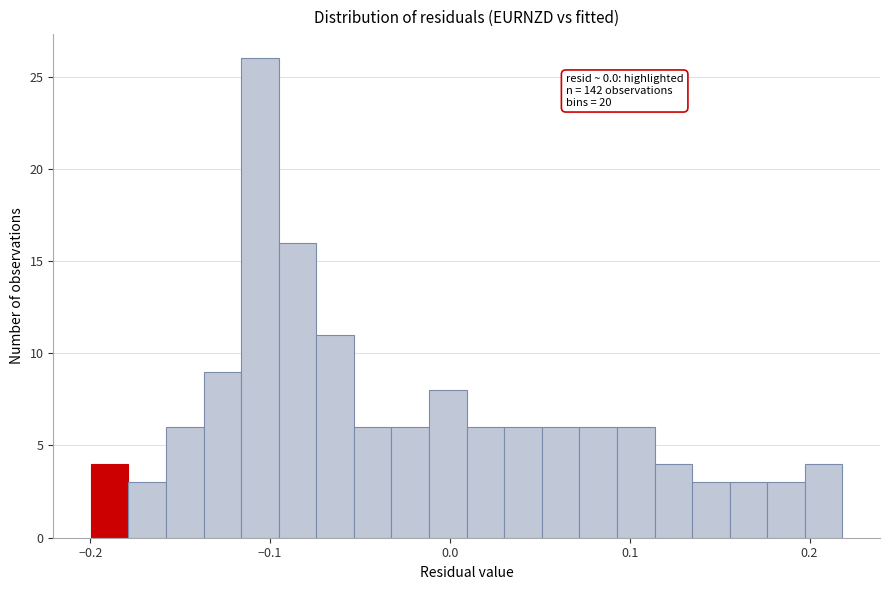

Around what value on the x-axis is the tallest bar? Give the approximate position of its centre, as read against the axis.

-0.11